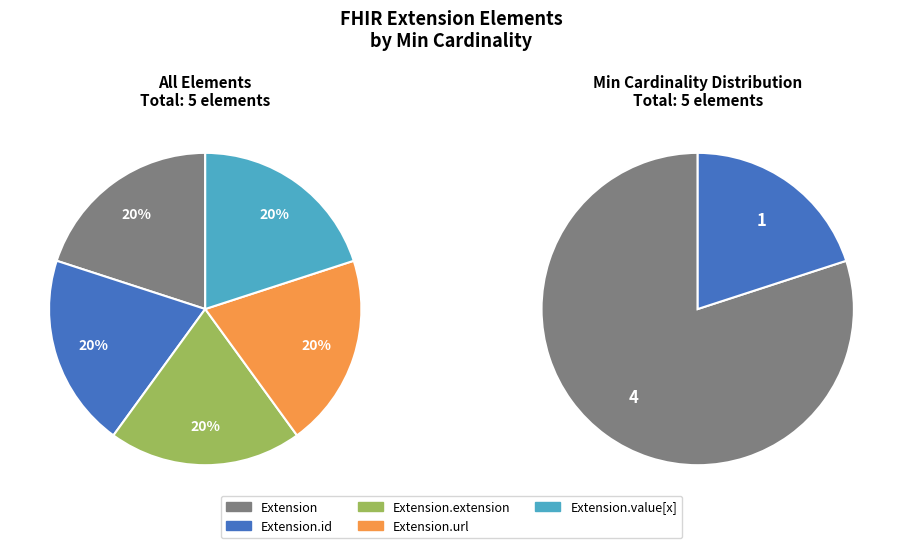

Is the sum of Extension.value[x] and Extension.extension greater than half?

No